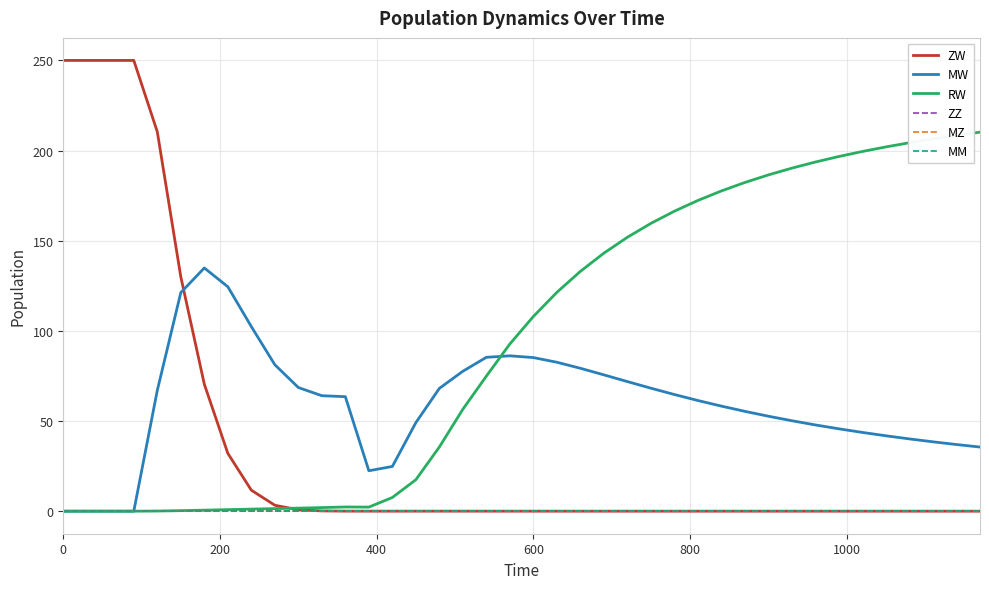

Which series has the largest range (max minus min)?

ZW